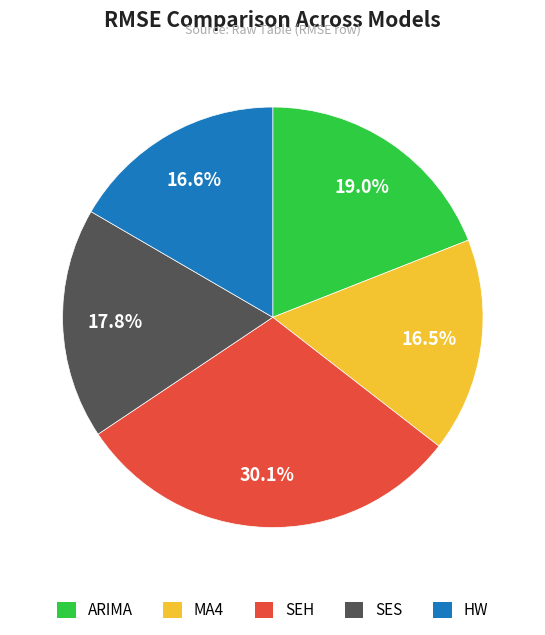

Is there a majority slice in this chart?

No